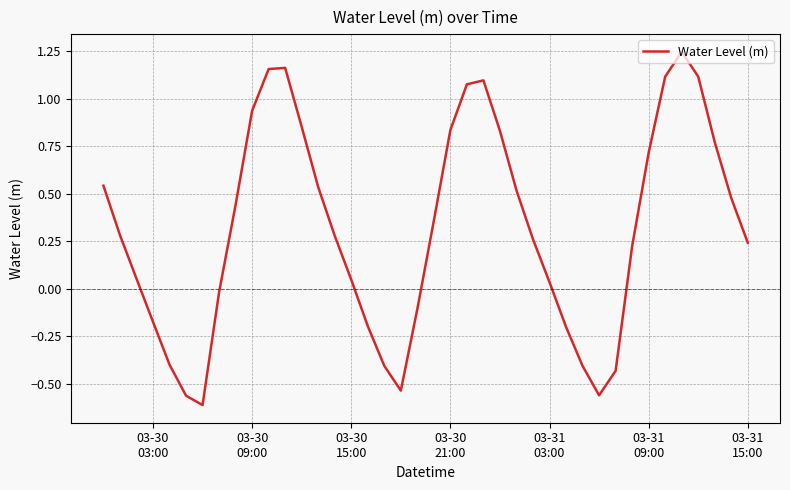

What is the maximum value shown in the chart?

1.2